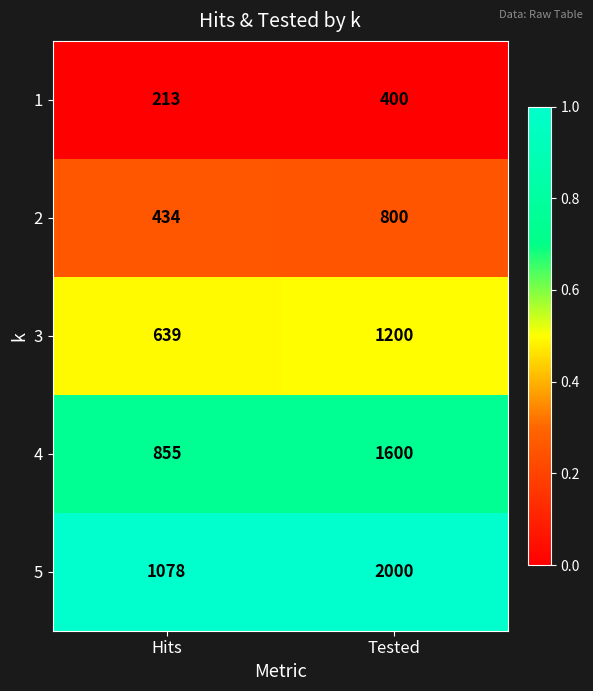

Where is 5 nearest to the value 1539?

Hits